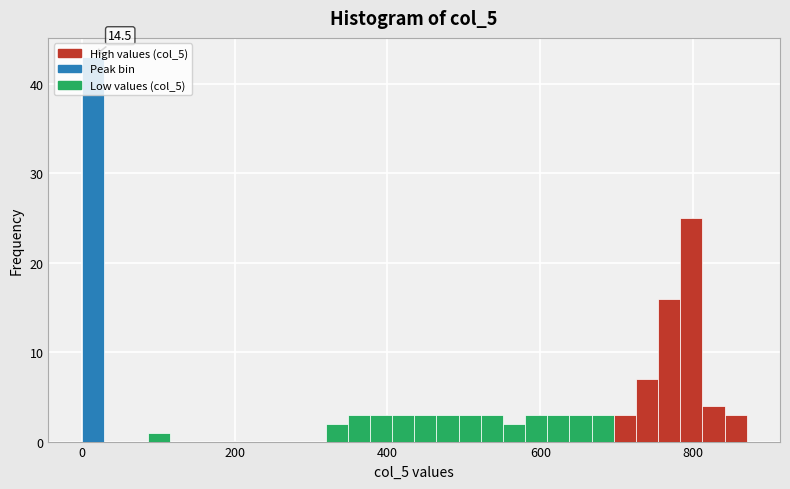

Read against the x-axis, roughly where is the centre of the tallest bar?

20